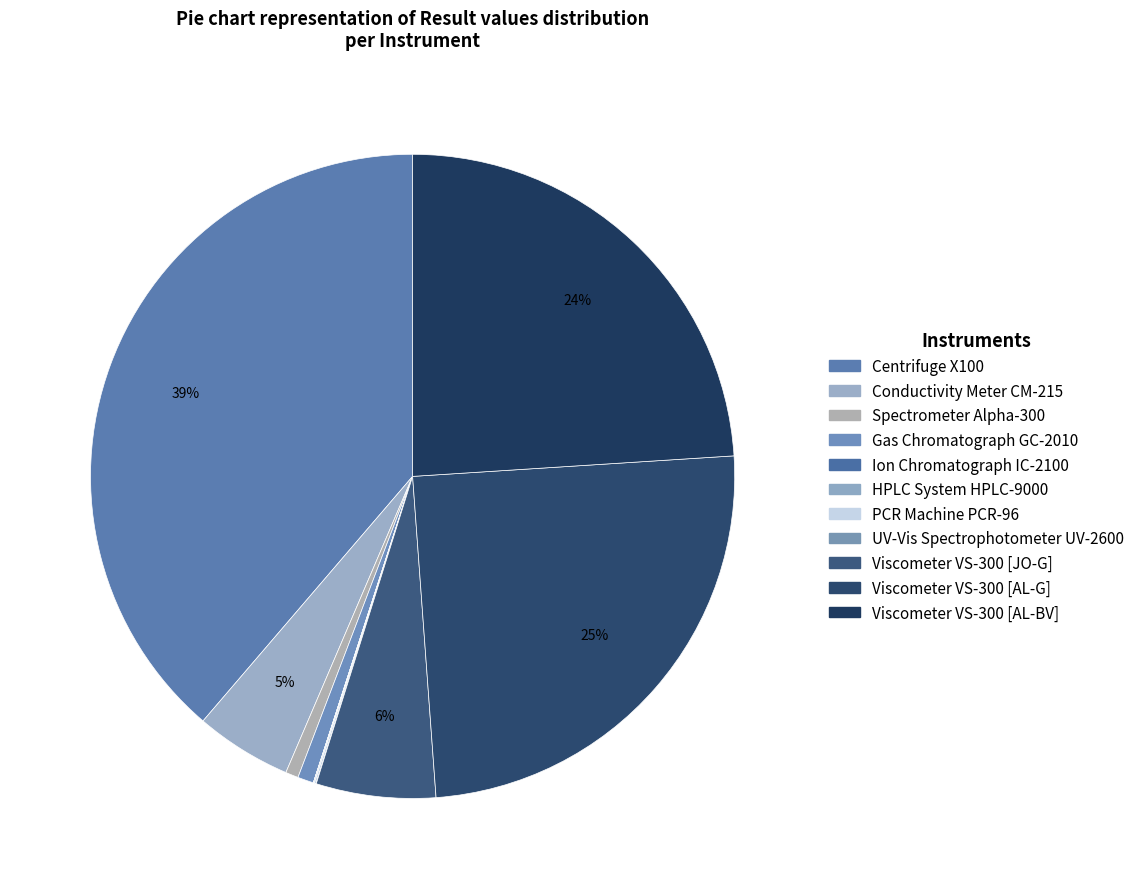

Is Ion Chromatograph IC-2100 the majority of the pie?

No